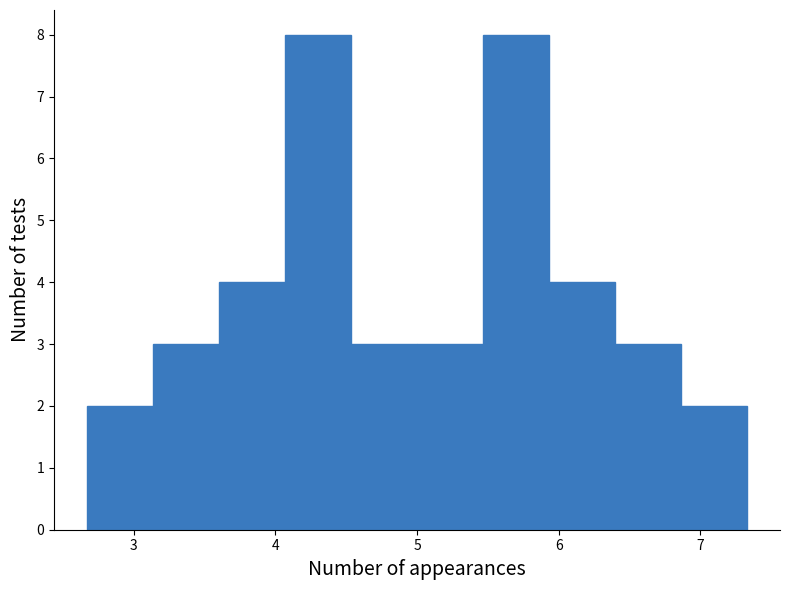

Reading left to right, transcribe this chart: for each bar, give the range it covers on the x-axis and its height. Neither the bar edges nor the heights are printed on the chart, so give them approximately, as read against the axes.

2.7 to 3.1: 2
3.1 to 3.6: 3
3.6 to 4.1: 4
4.1 to 4.5: 8
4.5 to 5.0: 3
5.0 to 5.5: 3
5.5 to 5.9: 8
5.9 to 6.4: 4
6.4 to 6.9: 3
6.9 to 7.3: 2